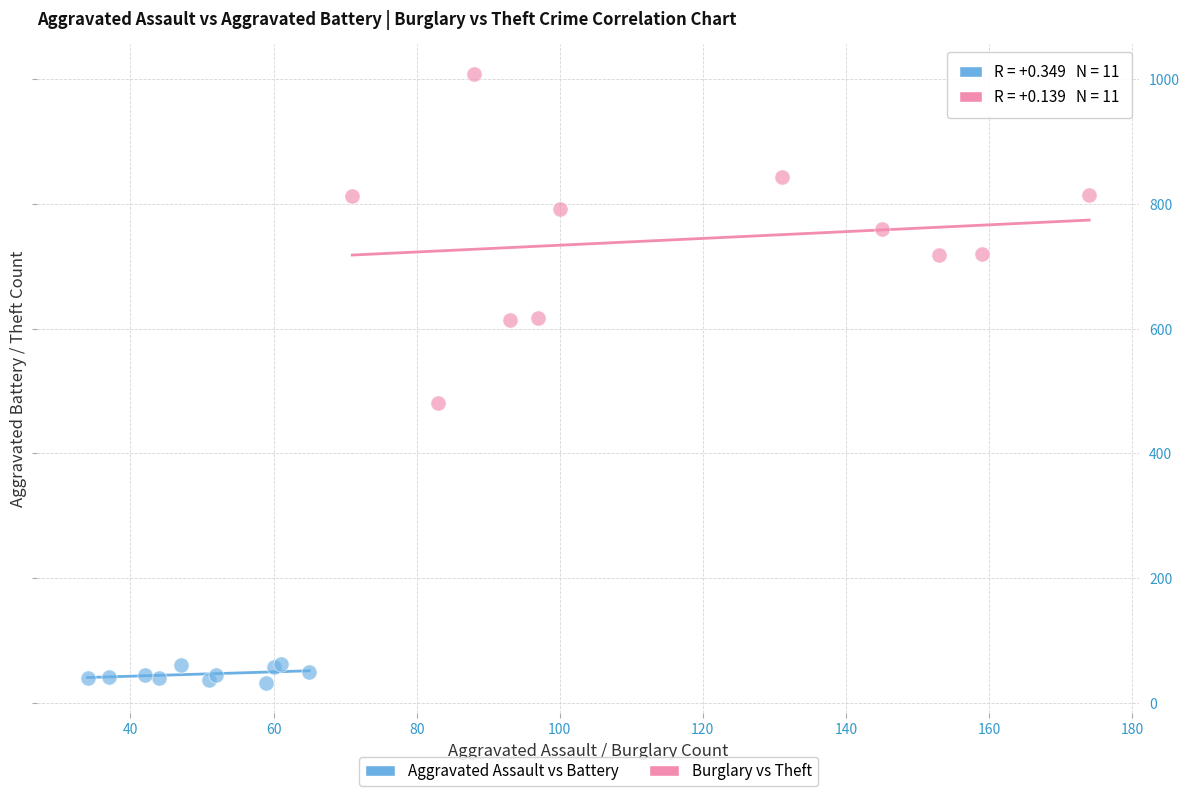

Which series contains the highest Y value?

Burglary vs Theft